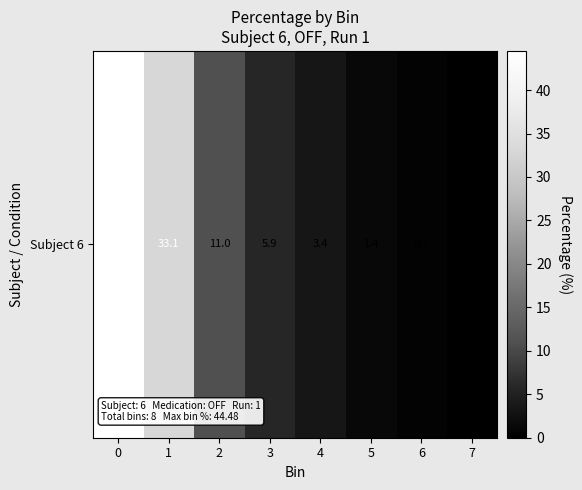

True or false: the data shows 21.9 at 1.

False